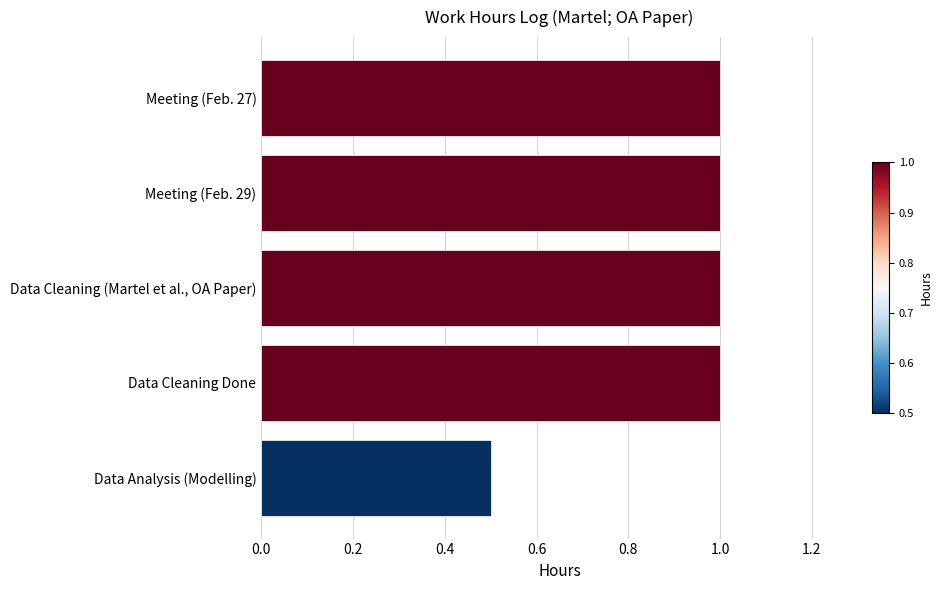

Is it true that the value at Data Analysis (Modelling) is 0.7?

False